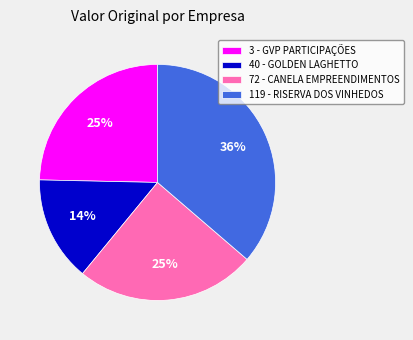

To the nearest percent, what percentage of the pie is 40 - GOLDEN LAGHETTO?

14%